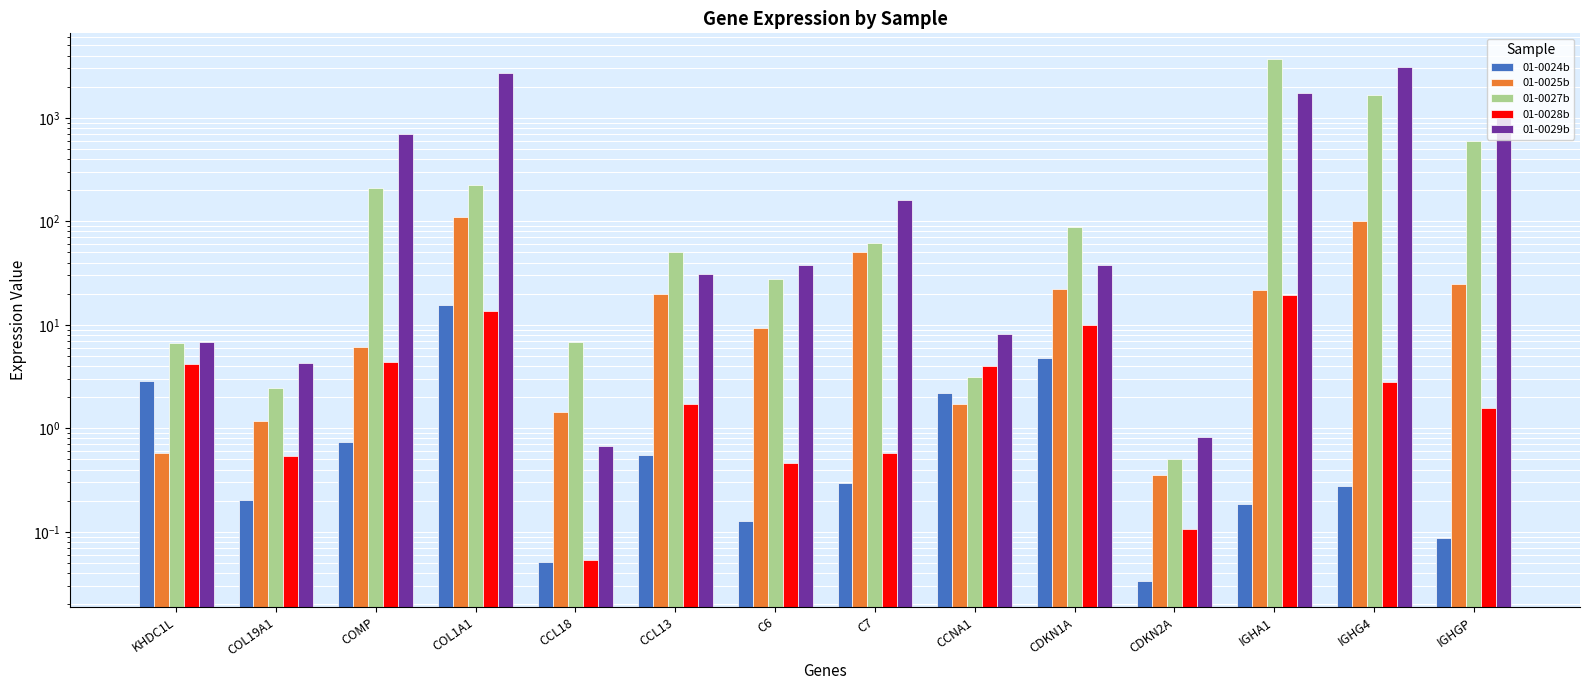

How many bars are there in total?

70